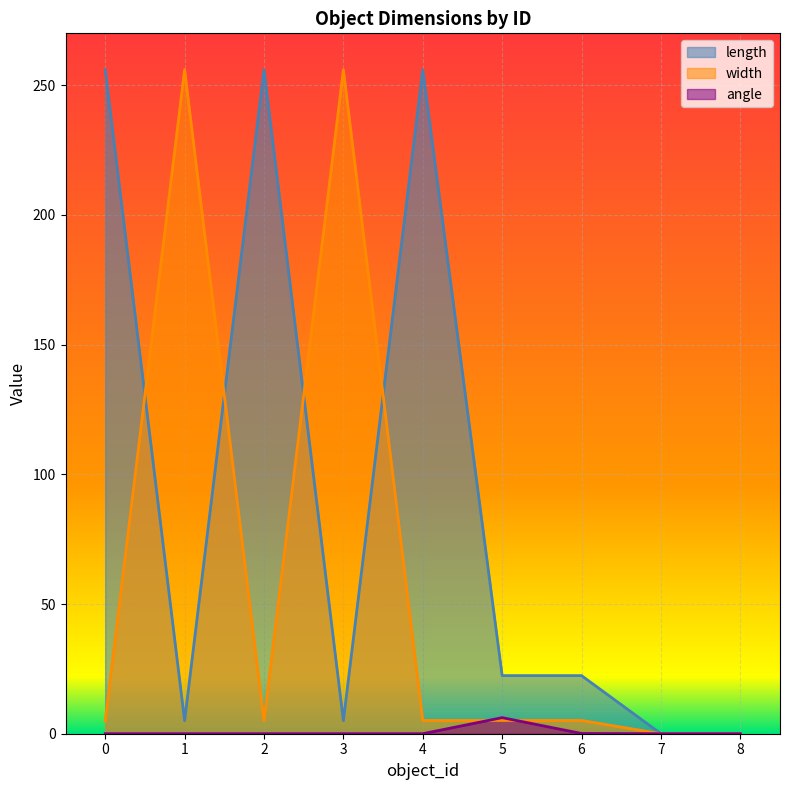

Reading right to left, list all the values displayed in this chart.

angle: 8=0.0	7=0.0	6=0.1	5=6.2	4=0.0	3=0.0	2=0.0	1=0.0	0=0.0
length: 8=0.0	7=0.0	6=22.4	5=22.4	4=256.0	3=5.0	2=256.0	1=5.0	0=256.0
width: 8=0.0	7=0.0	6=5.1	5=5.1	4=5.1	3=256.0	2=5.0	1=256.0	0=5.0